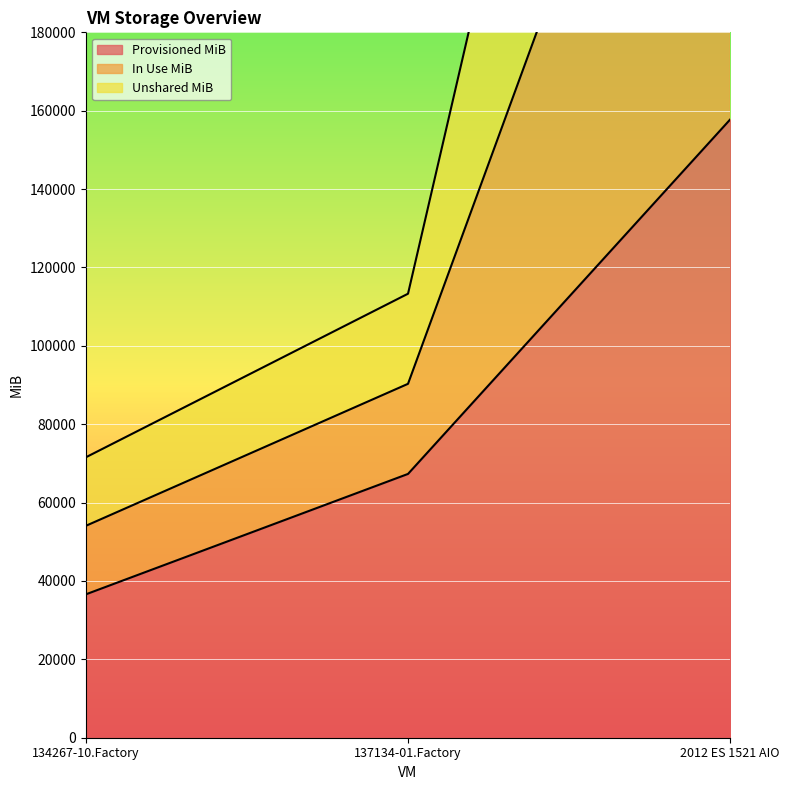

List the series in order of their overall mean, highest first.

In Use MiB, Unshared MiB, Provisioned MiB